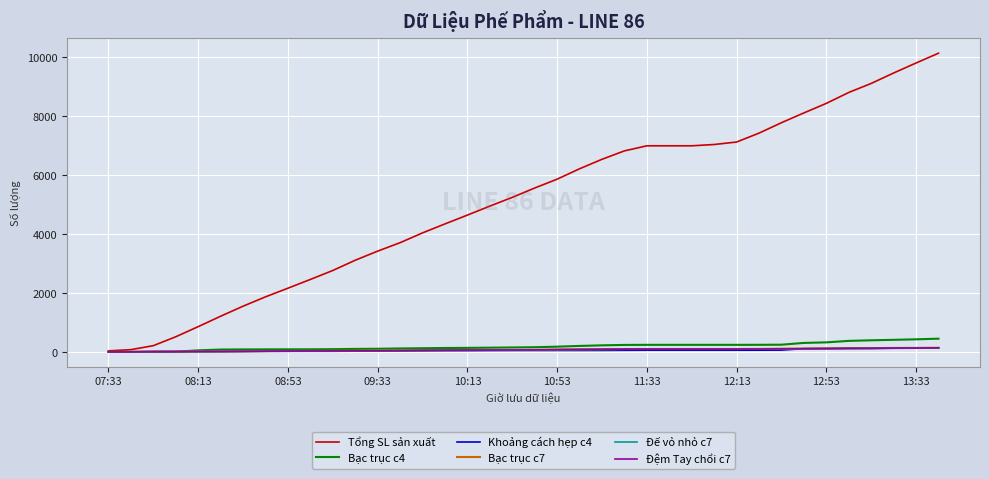

What is the difference between the maximum and minimum values in the Bạc trục c4 series?

445